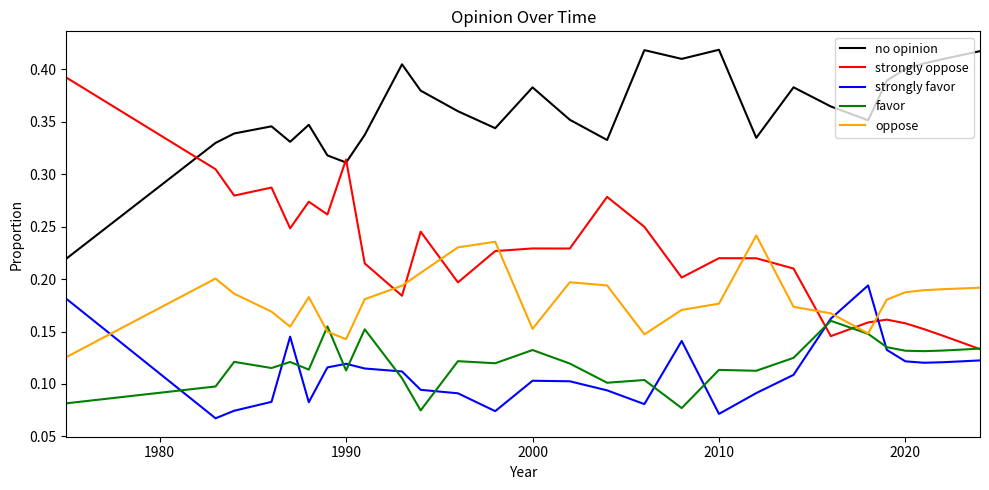

Which series has the largest range (max minus min)?

strongly oppose